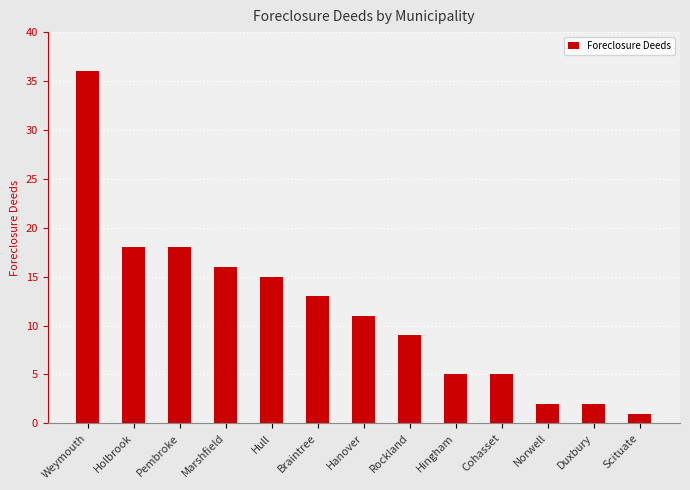

What is the label of the 1st bar from the right?

Scituate